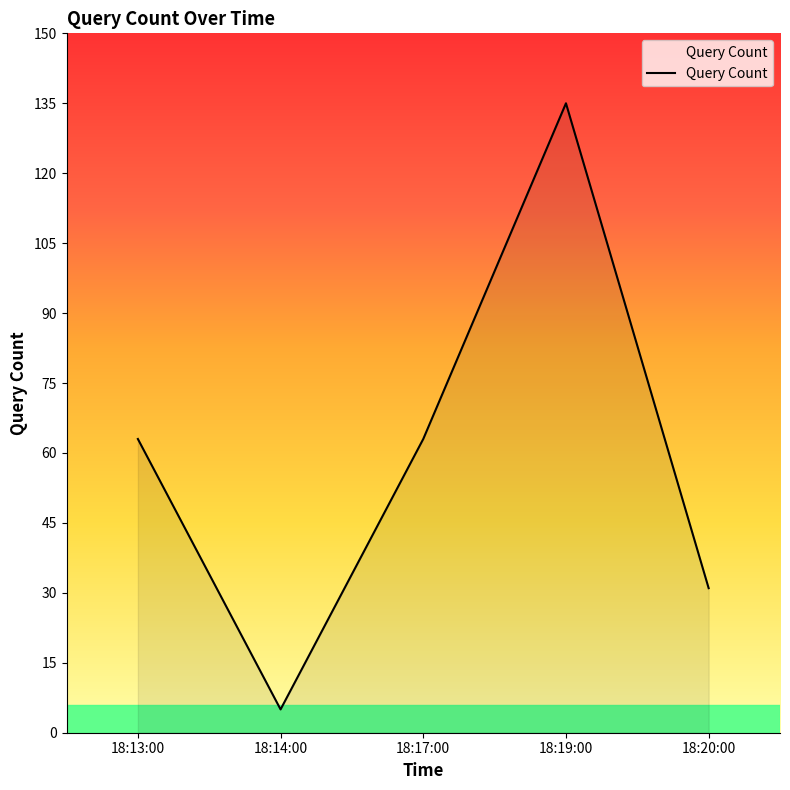

True or false: the data shows 63 at 18:13:00.

True